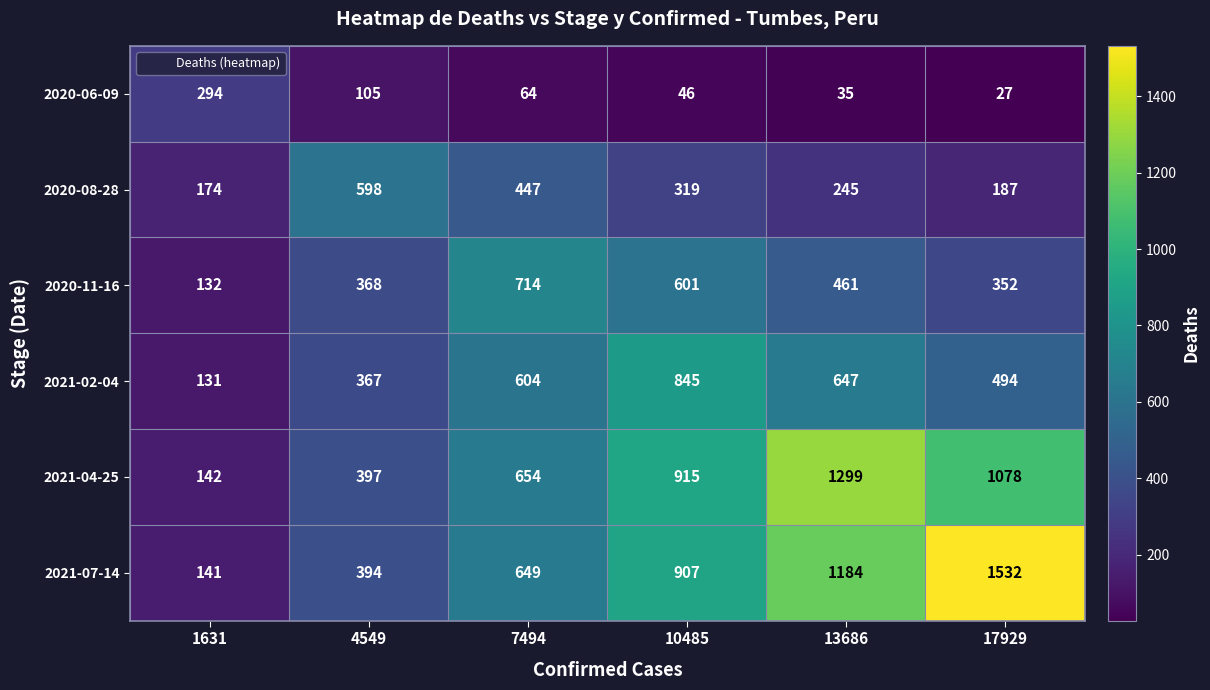

Which category has the highest value across all series?

17929